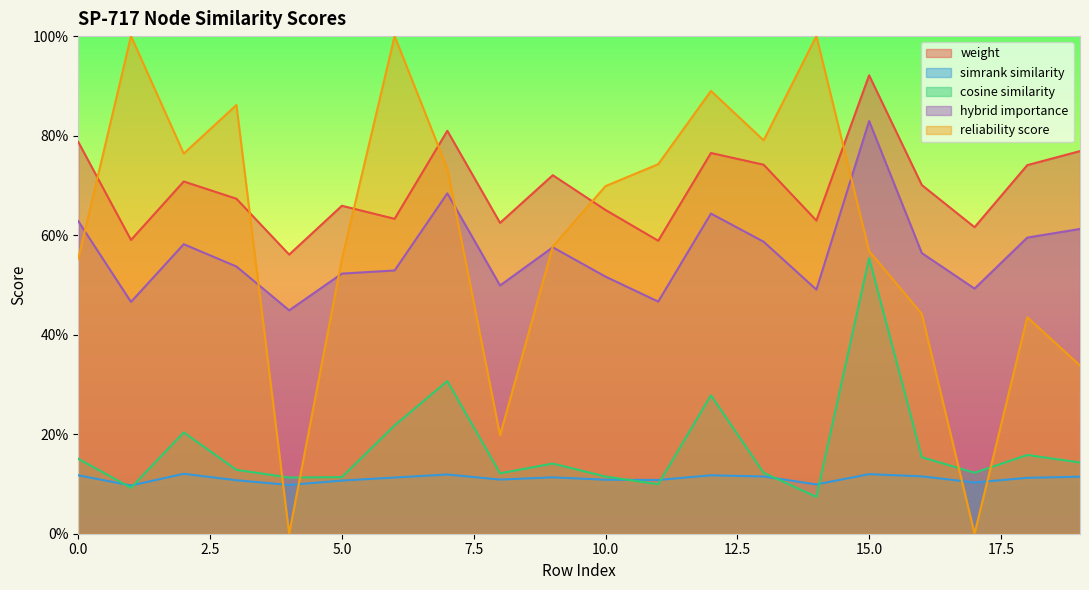

How many interior local valleys does the weight series have?

7